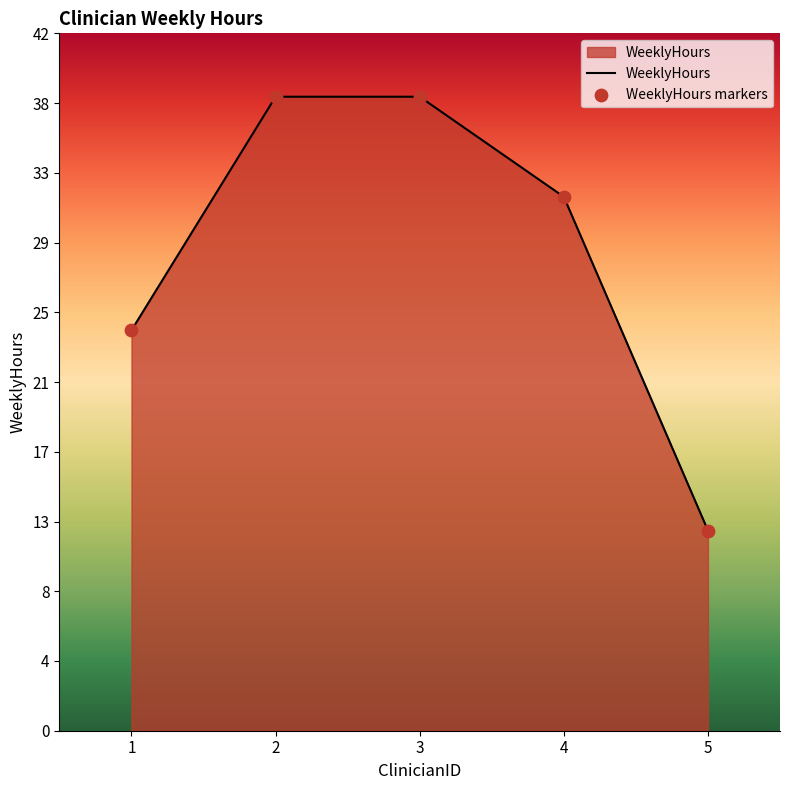

What is the change in value from 4 to 5?

-20